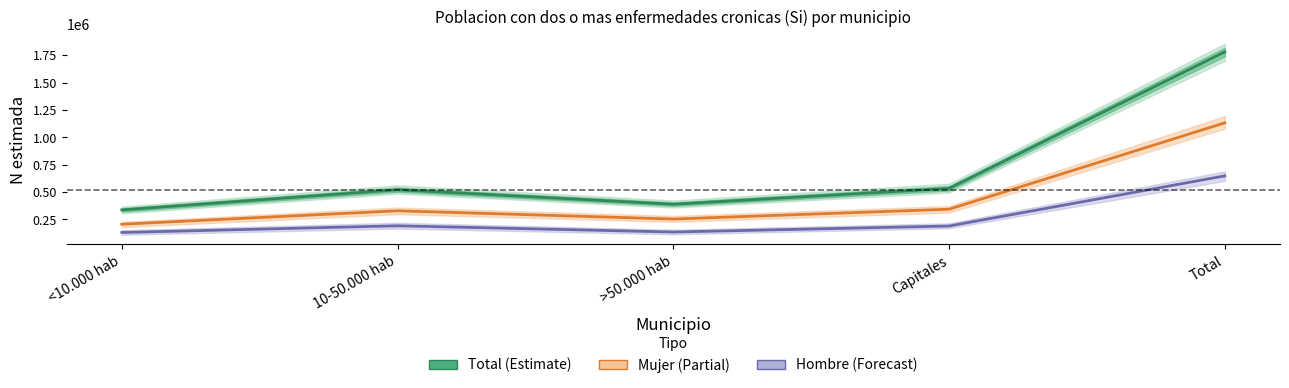

What is the spread (max minus min) of values at Capitales?

343491